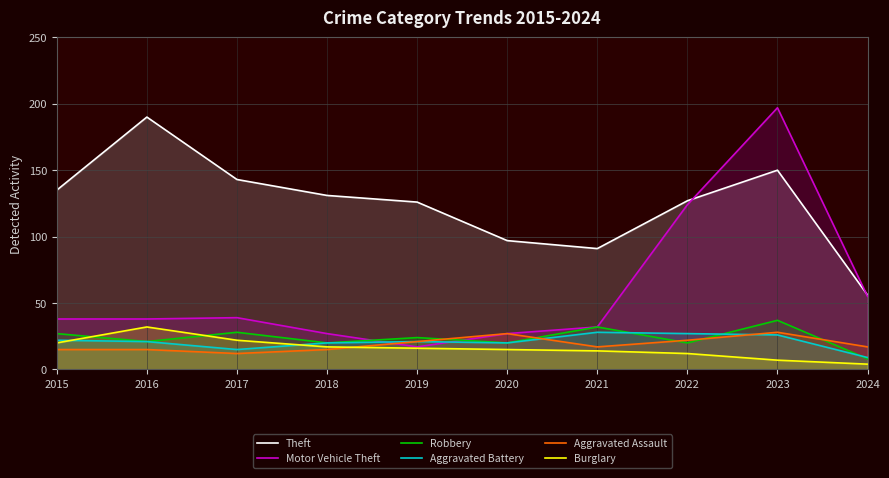

Rank the categories by Aggravated Assault value from highest to lowest.

2023, 2020, 2022, 2019, 2021, 2024, 2015, 2016, 2018, 2017